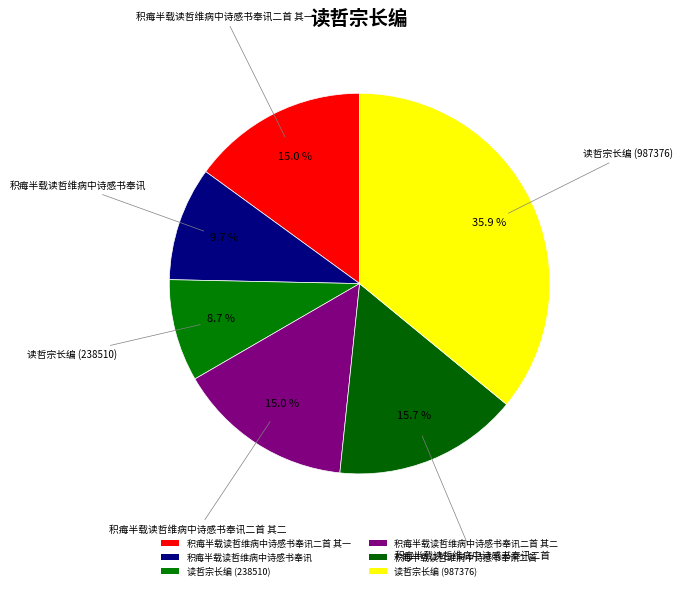

Count the number of slices in the pie.

6